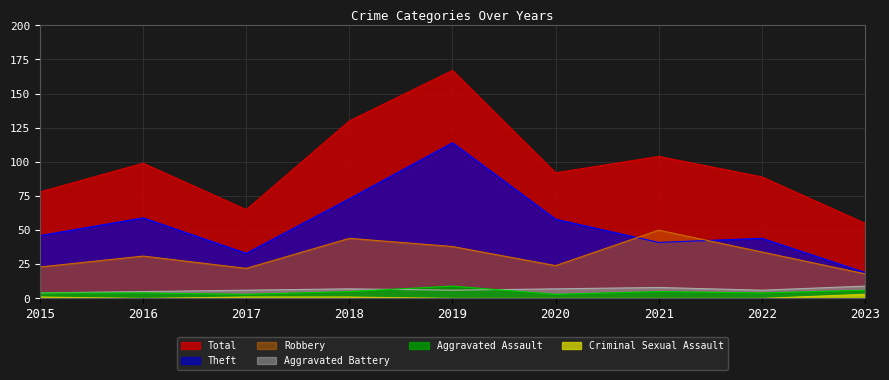

What is the difference between the maximum and minimum values in the Aggravated Assault series?

6